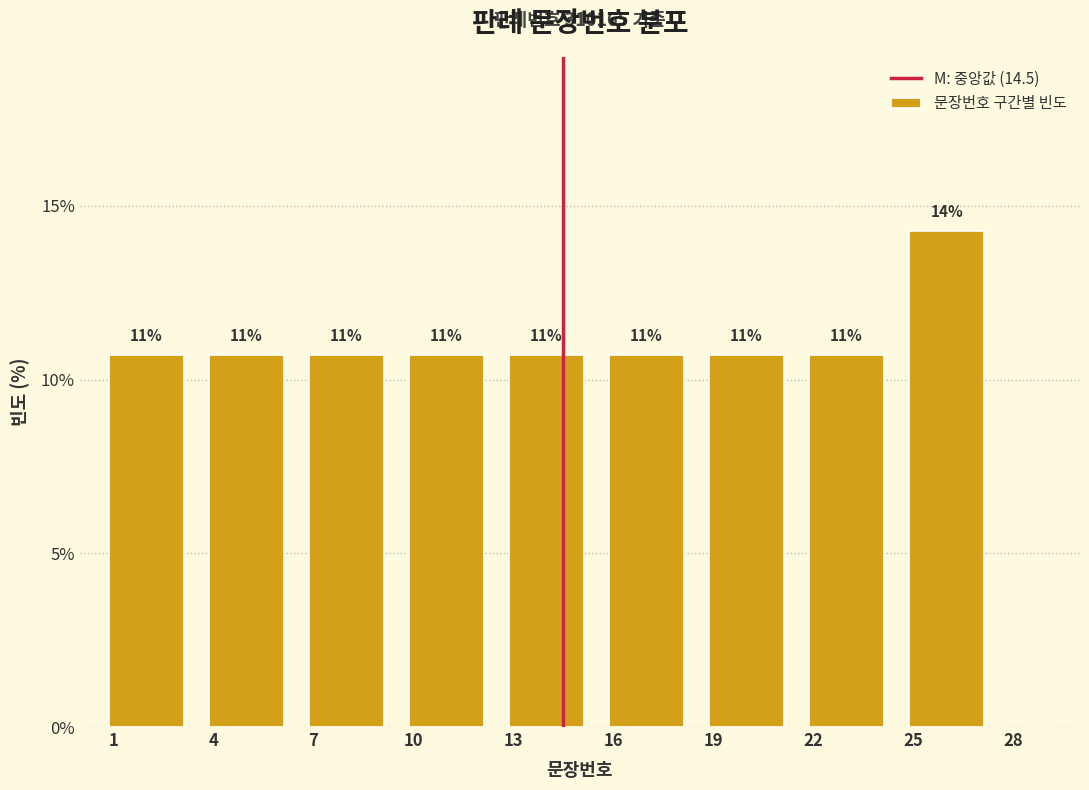

Are the bars horizontal?

No